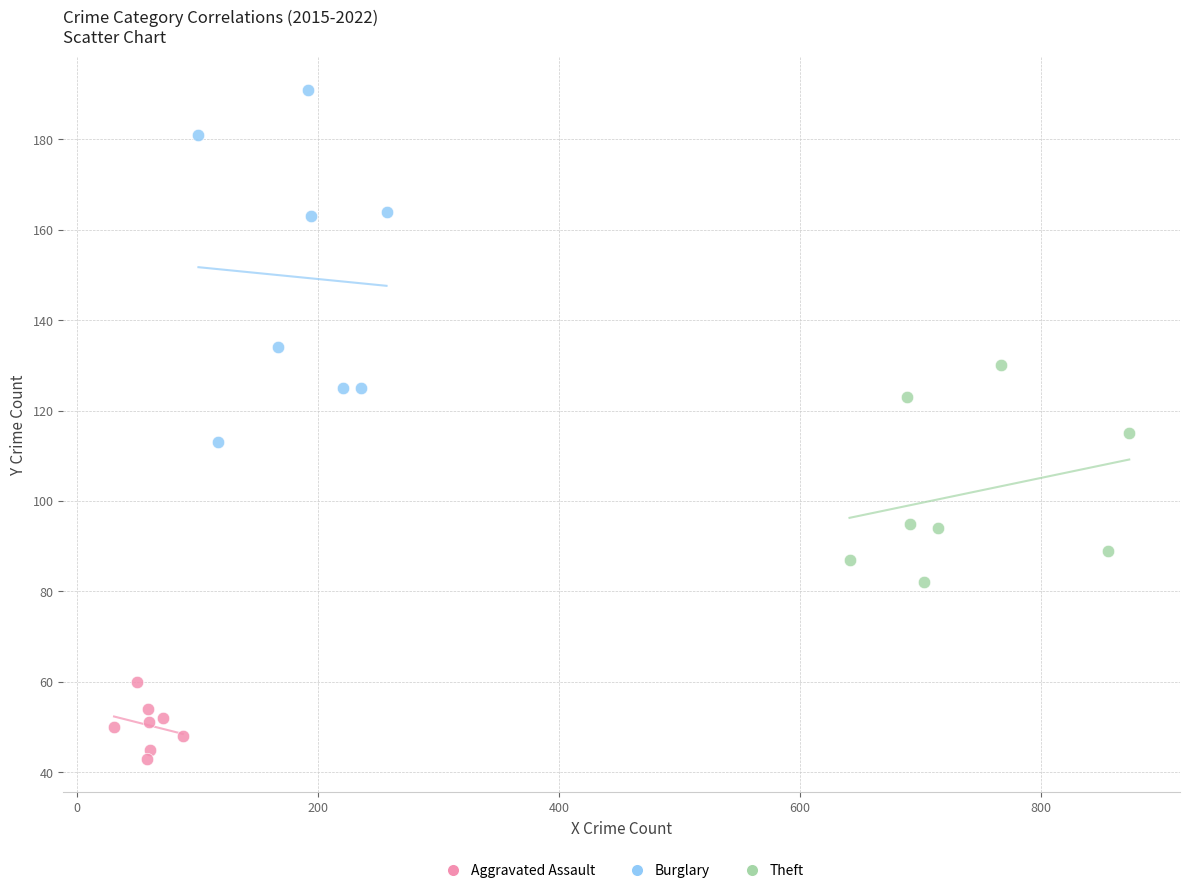

Which series has the widest spread of Y values?

Burglary